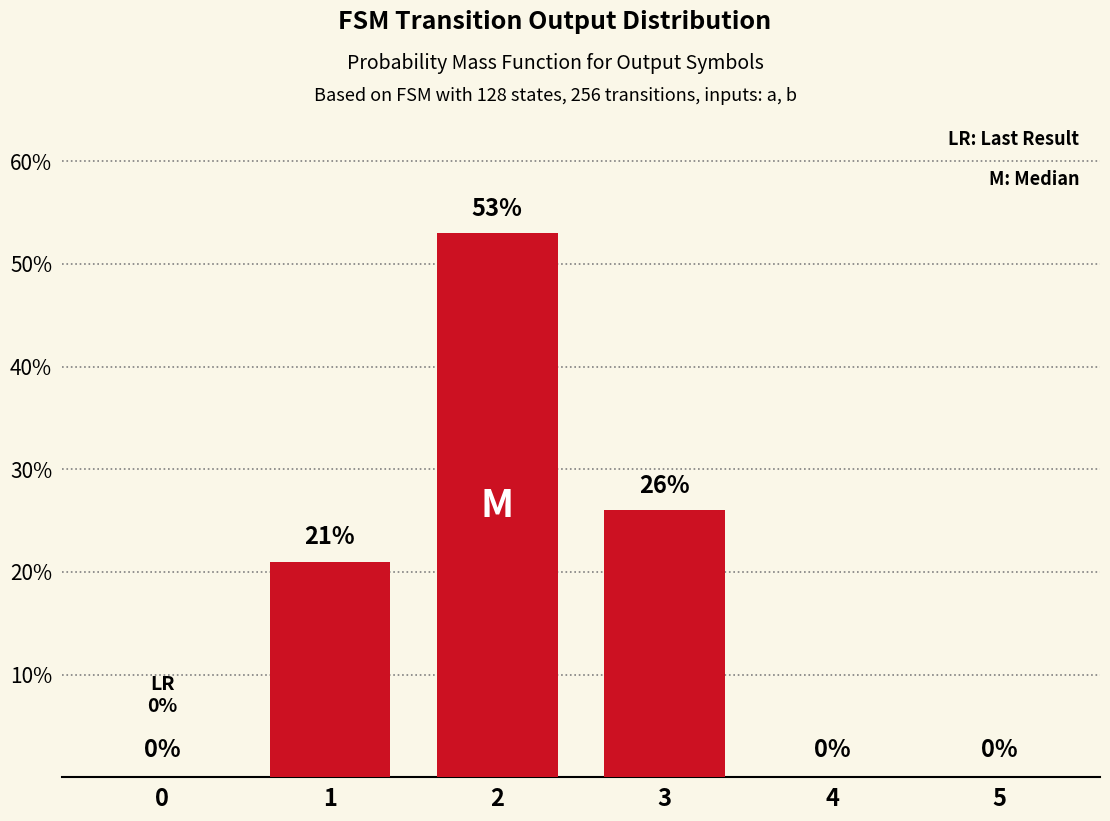

True or false: the data shows 35 at 3.

False